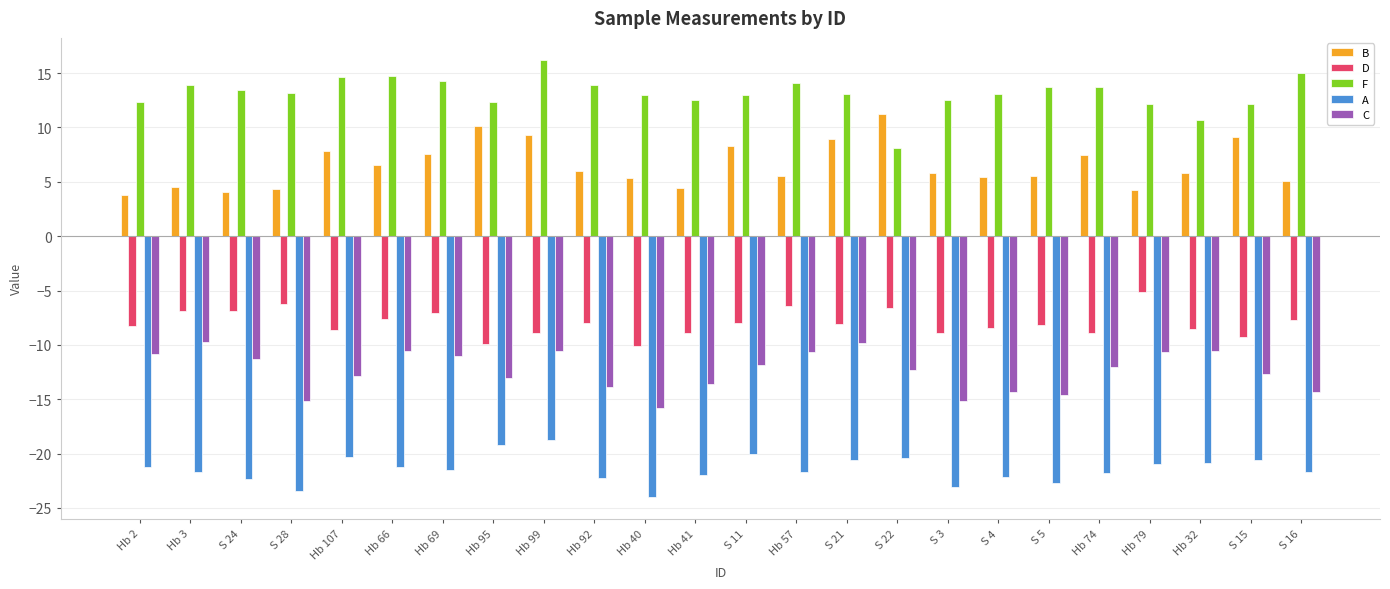

What is the approximate value of F at Hb 69?

14.3